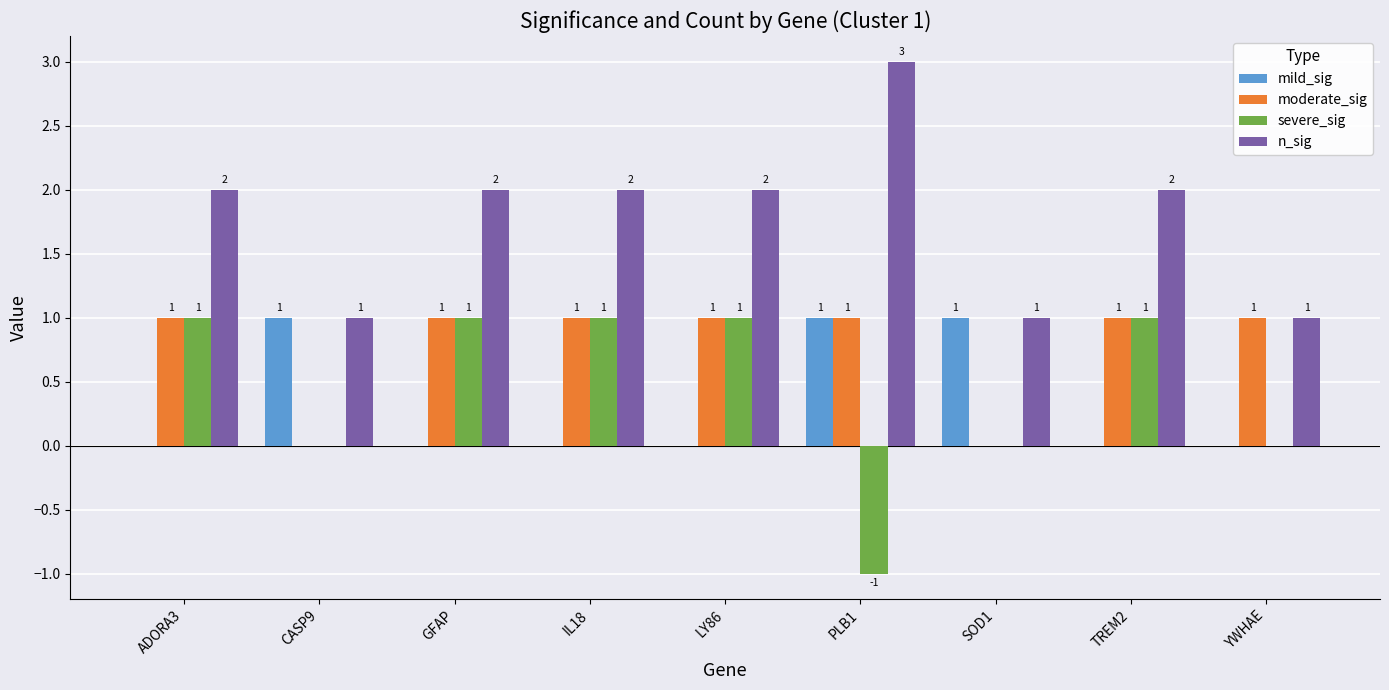

The value of mild_sig at GFAP is 0. True or false?

True